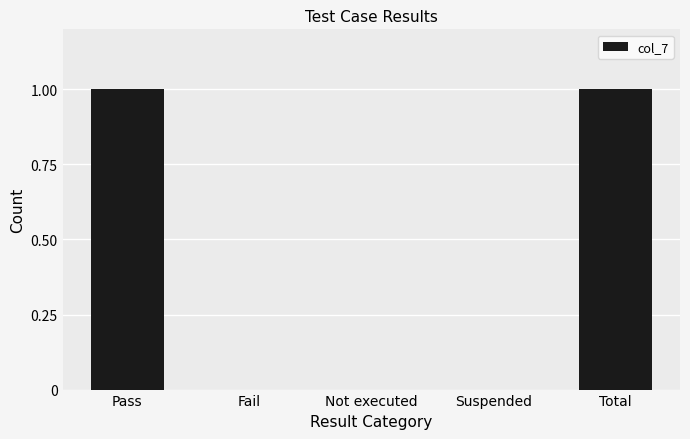

Between Pass and Fail, which is larger?

Pass